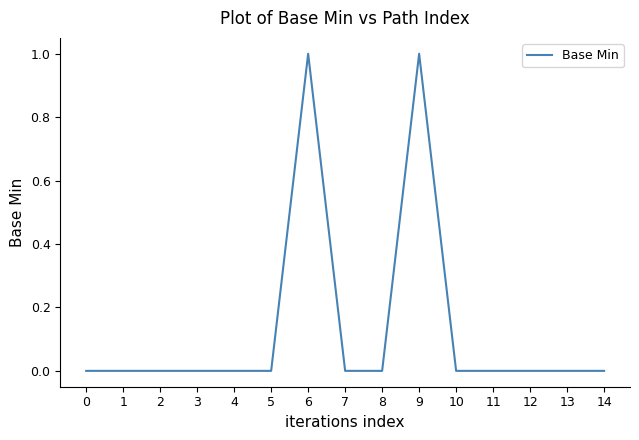

Is it true that the value at 5 is 0?

True